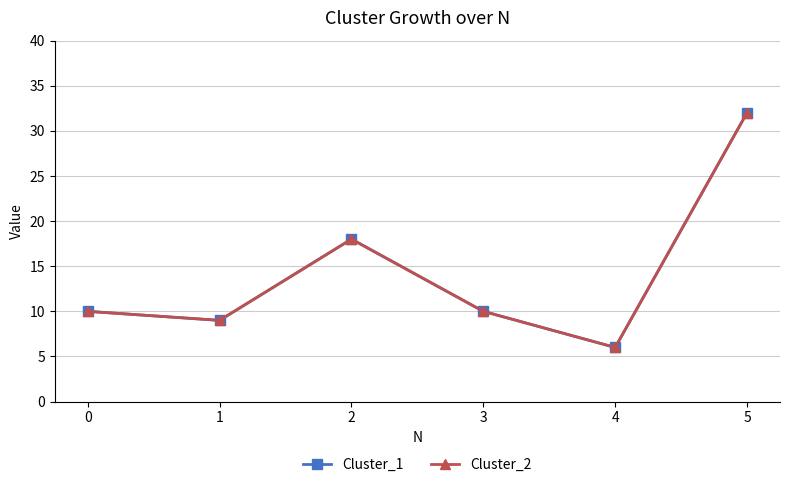

What is the approximate value of Cluster_2 at 3, to the nearest 5?

10